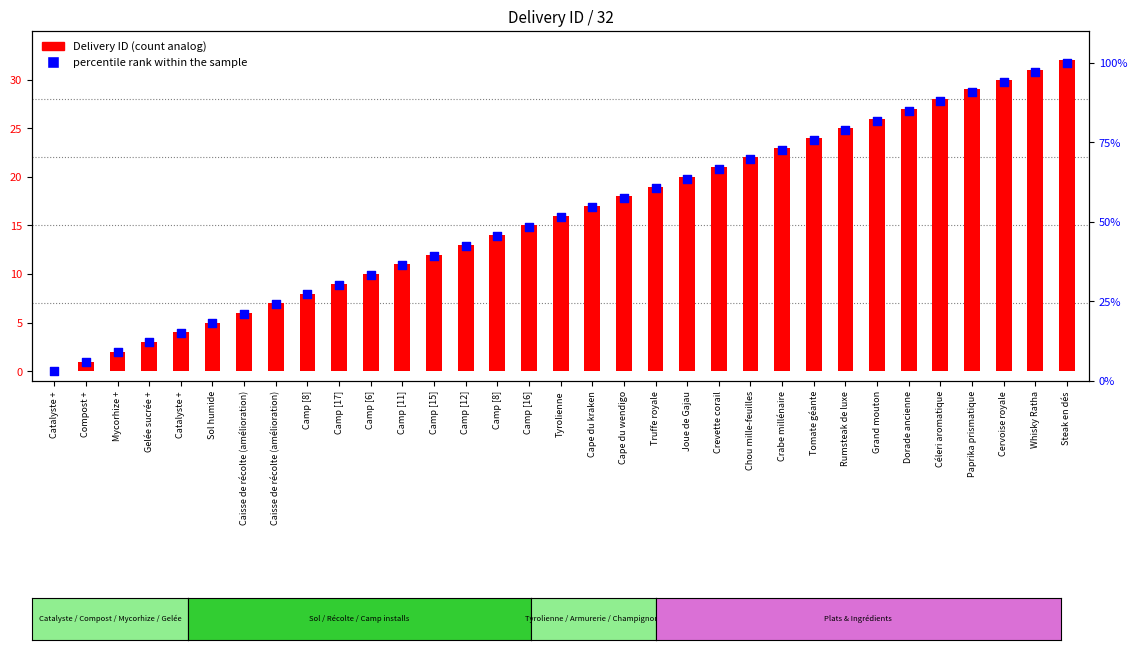

Which series reaches the maximum Y coordinate?

percentile rank within the sample